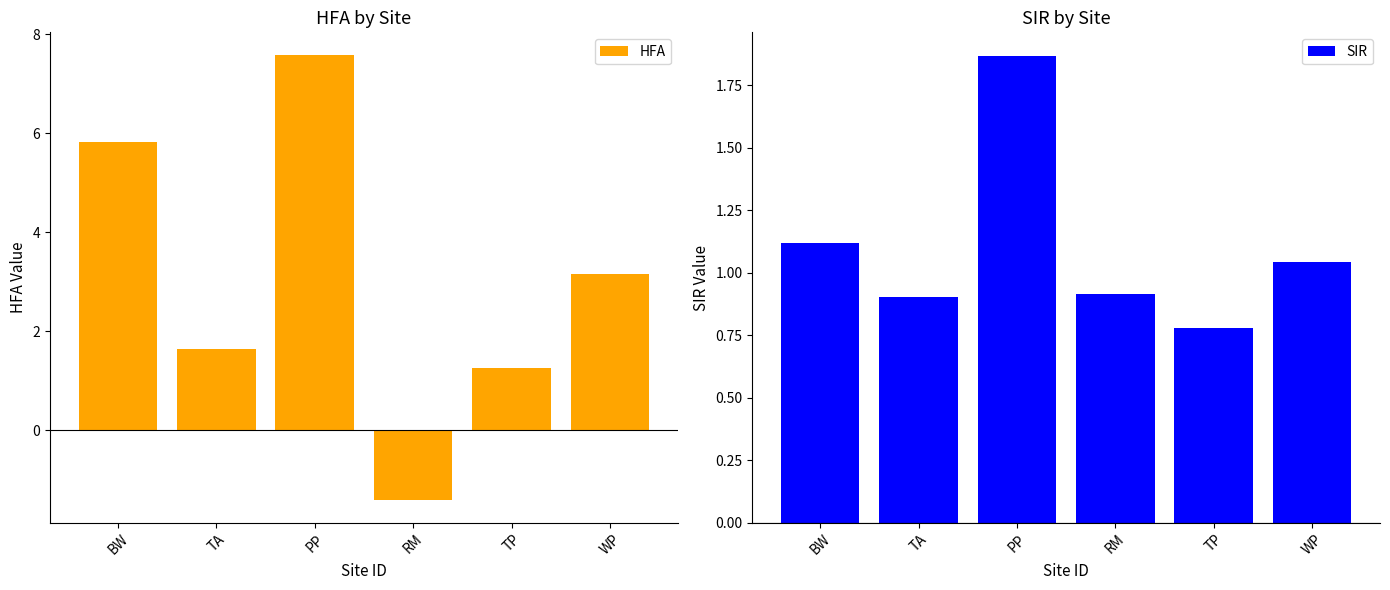

What is the difference between the second highest and minimum values in the SIR series?

0.3